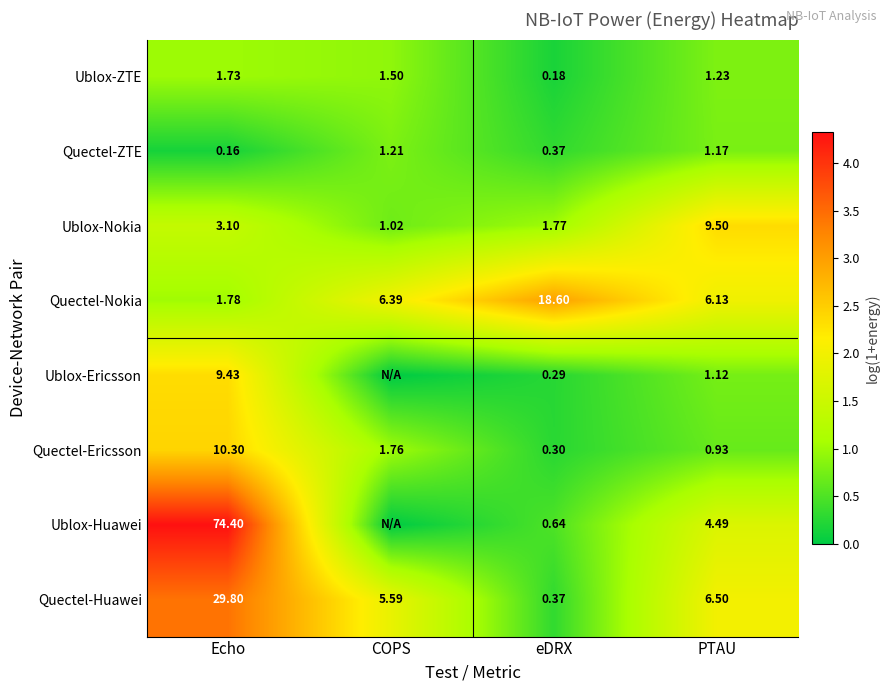

At which label does Ublox-ZTE reach its minimum?

eDRX